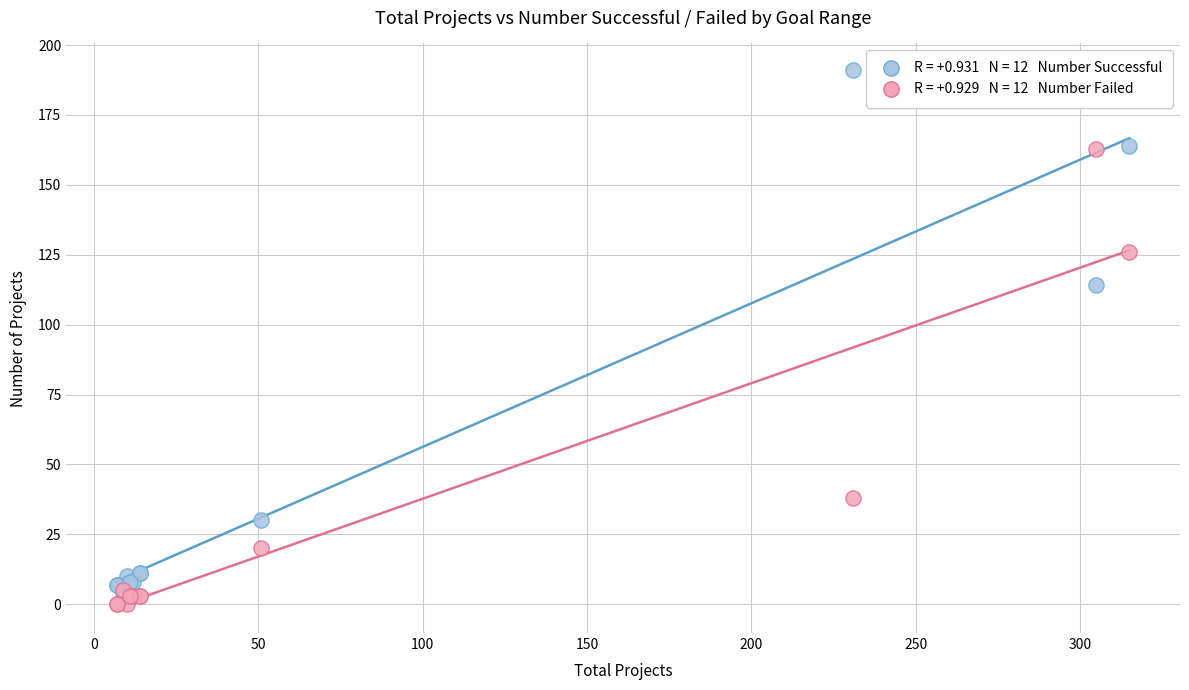

Across all series, what Y value is closest to 95?

114